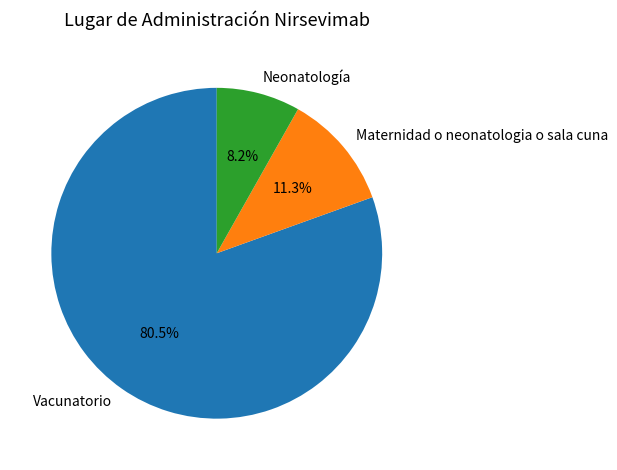

Which has a higher value, Neonatología or Maternidad o neonatologia o sala cuna?

Maternidad o neonatologia o sala cuna